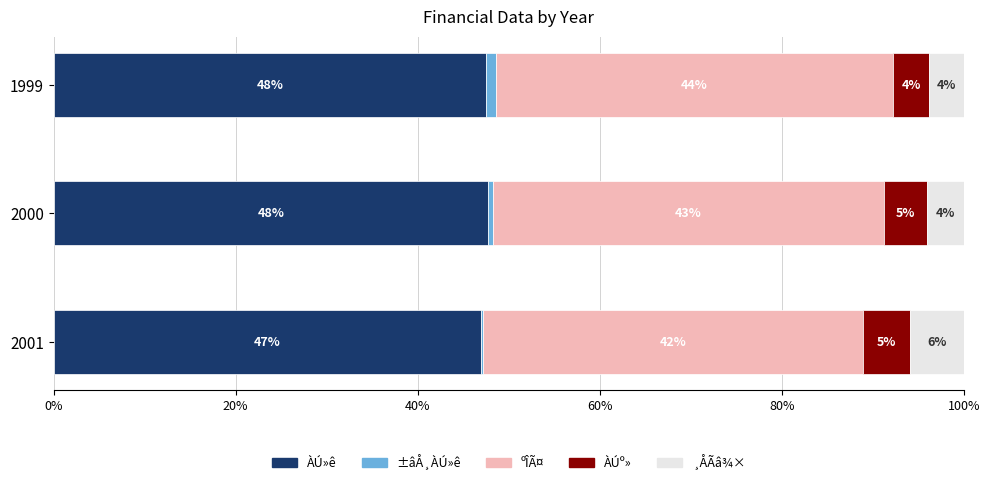

What are all the series names shown in the legend?

ÀÚ»ê, ±âÅ¸ÀÚ»ê, ºÎÃ¤, ÀÚº», ¸ÅÃâ¾×